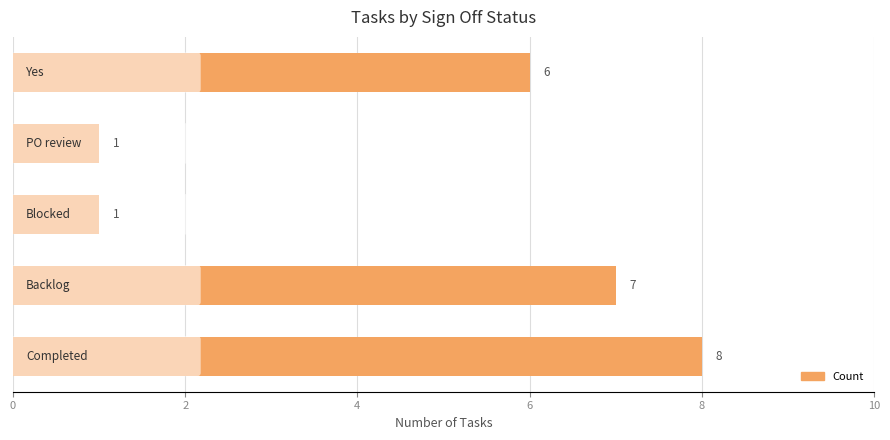

Count the number of data series in this chart.

1